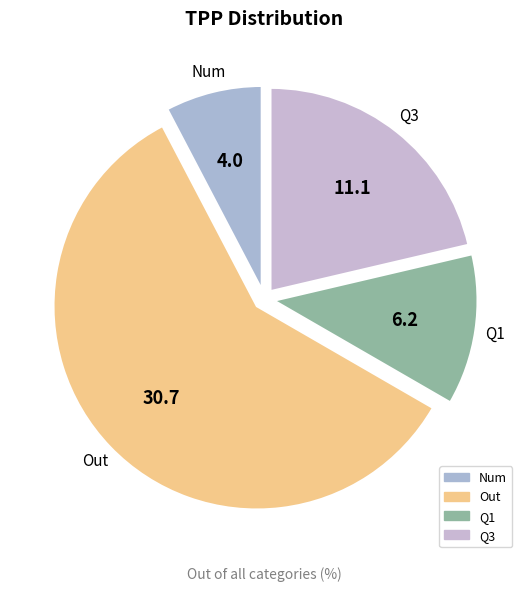

How many segments does this pie chart have?

4